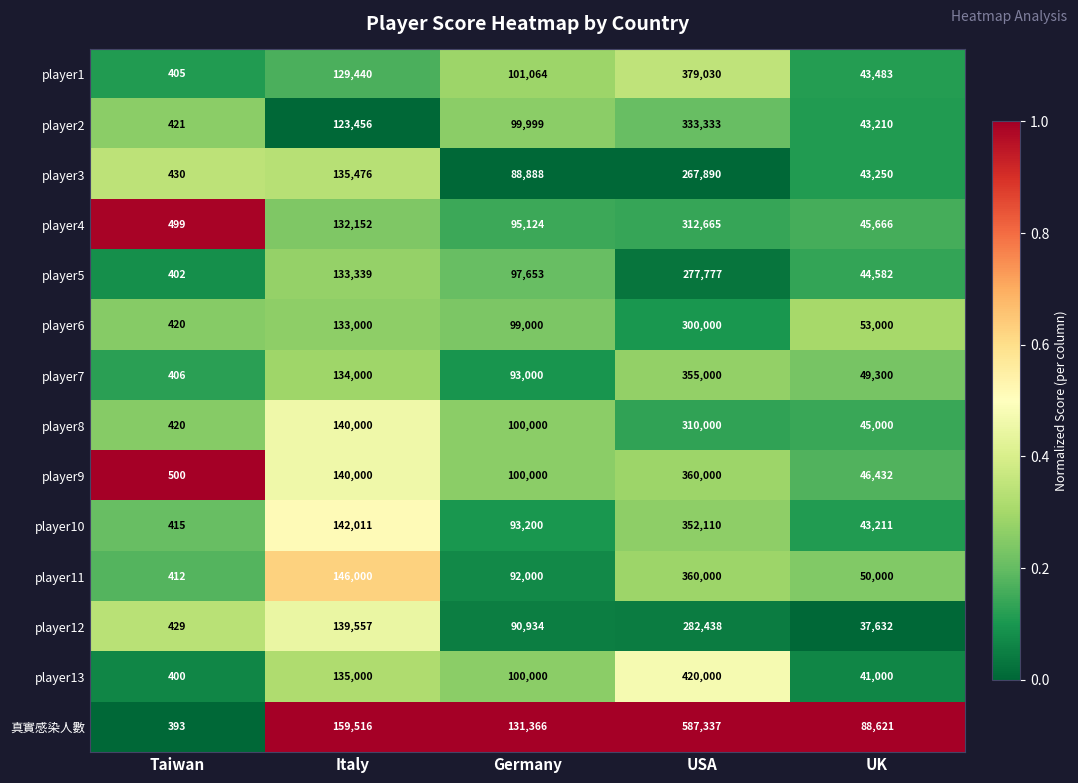

Is it true that player5 equals 133339 at Italy?

True